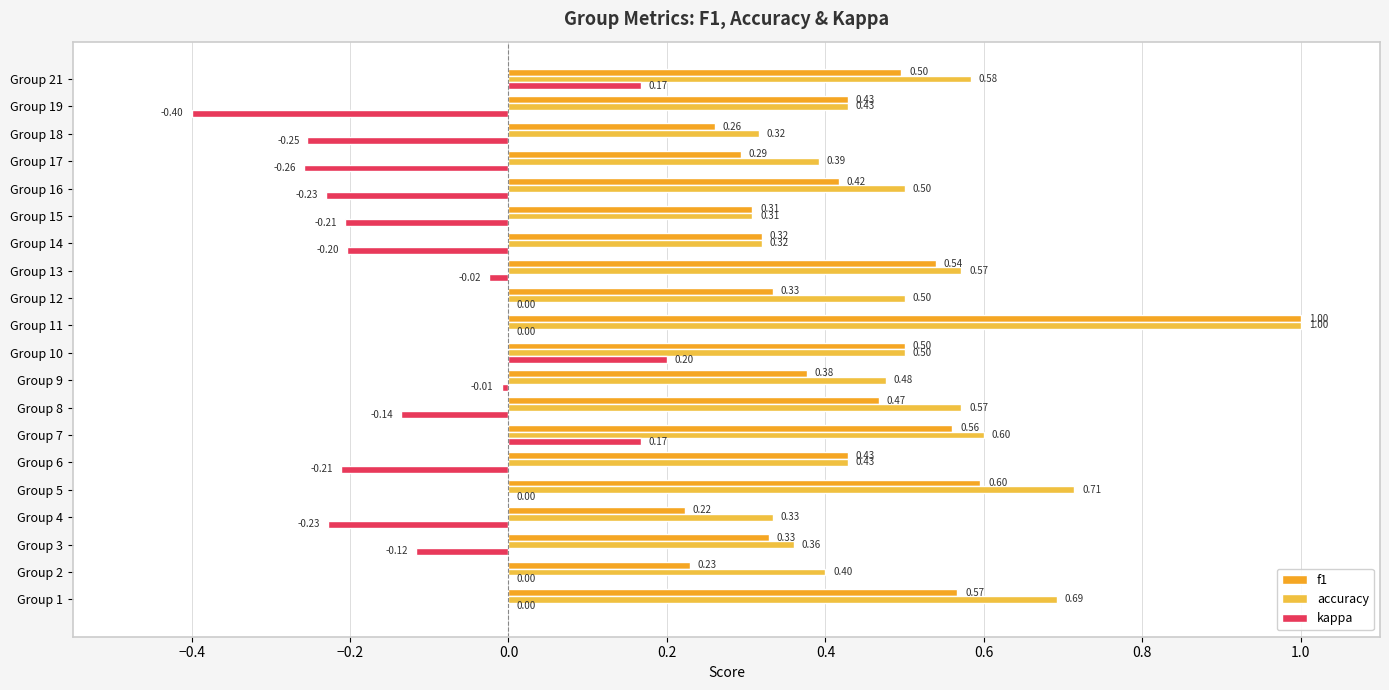

What is the sum of all kappa values?

-1.7